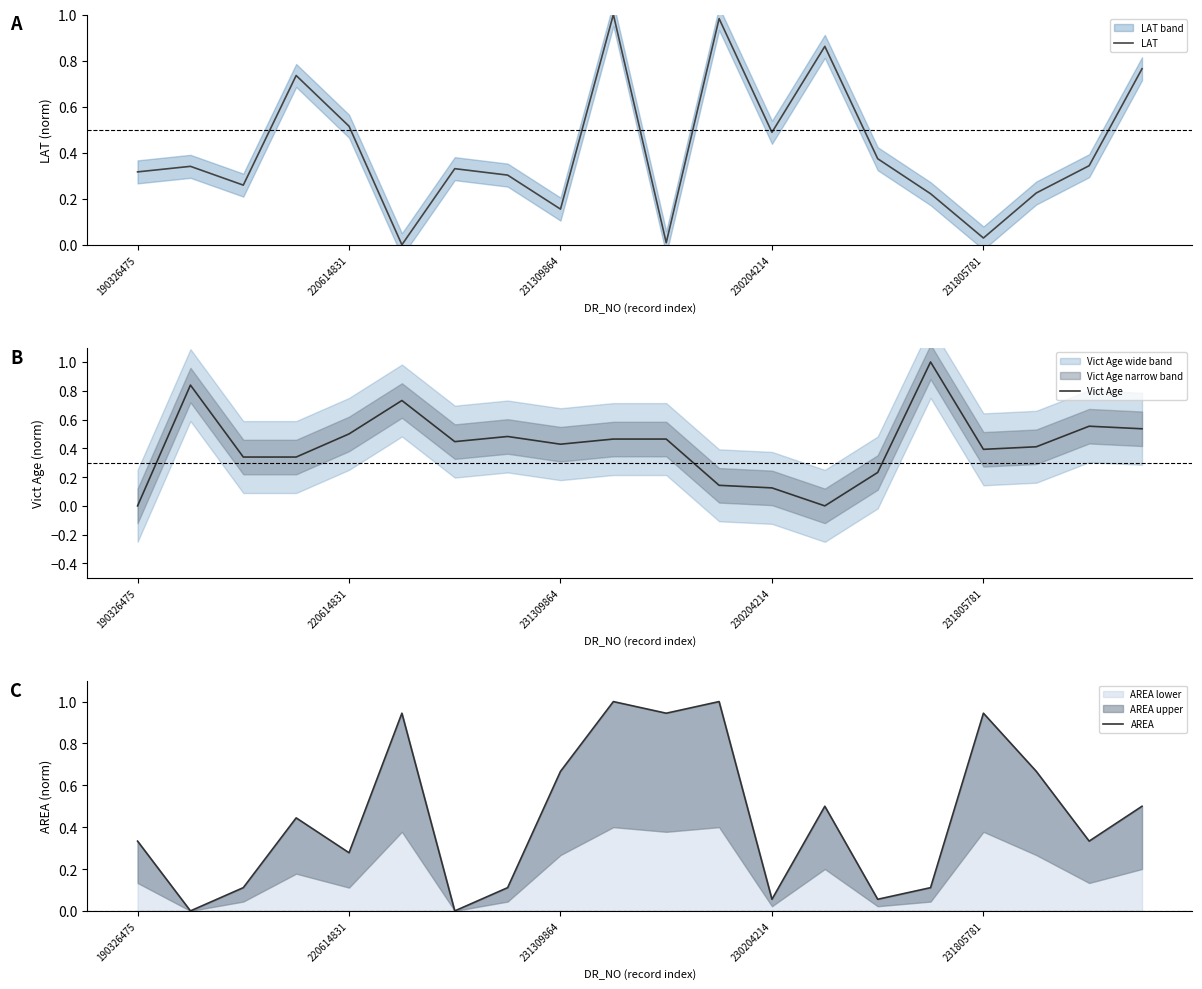

What is the label of the 18th point from the left?

17